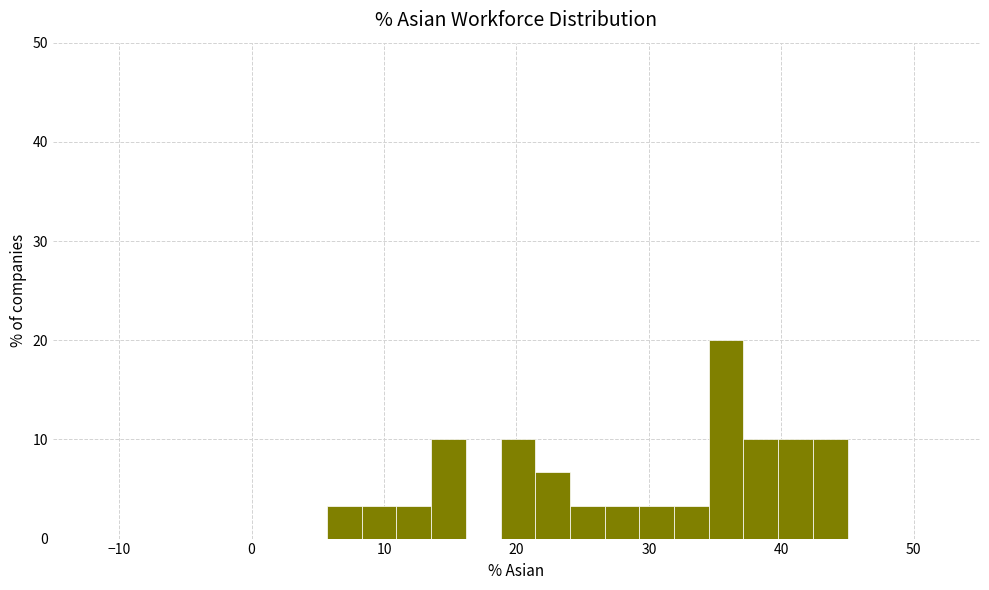

Around what value on the x-axis is the tallest bar? Give the approximate position of its centre, as read against the axis.

36